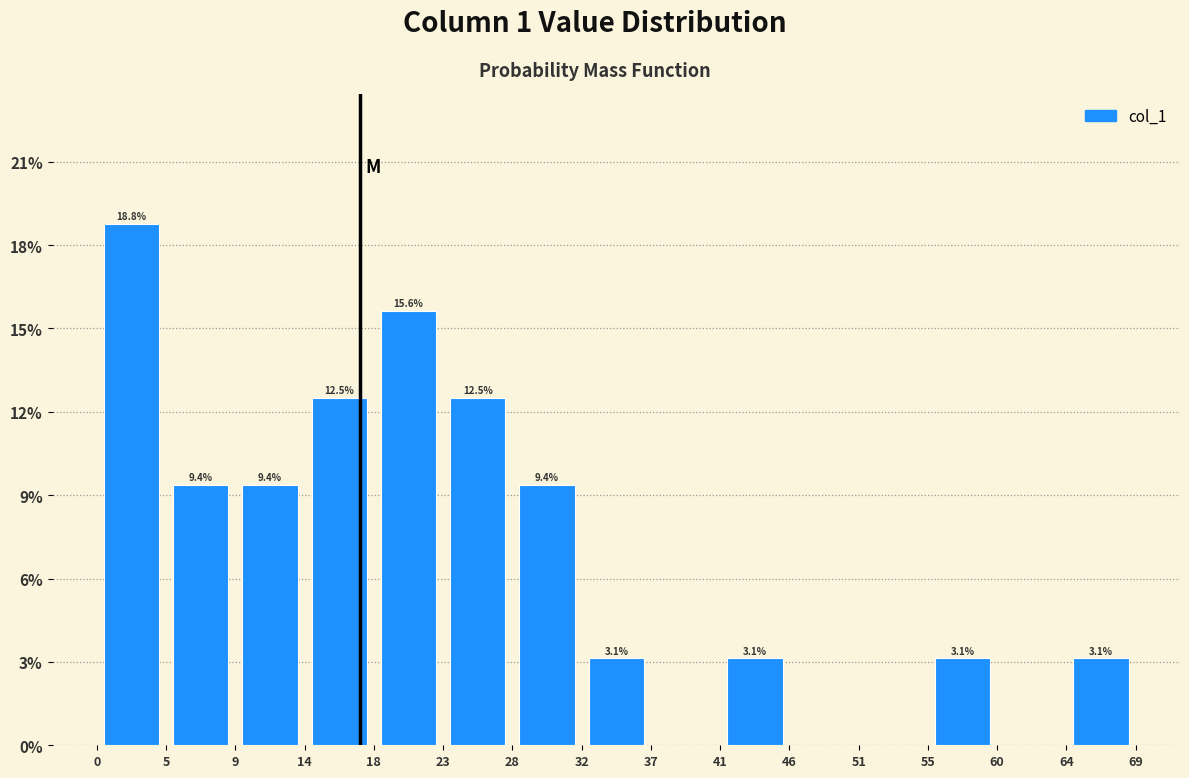

Over which range of the x-axis is the bar tallest?

0 to 5